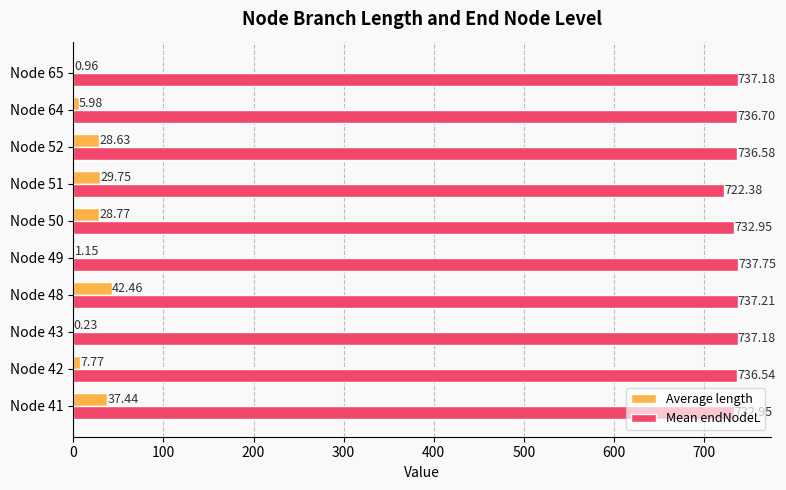

How many data points in Average length are above 28?

5